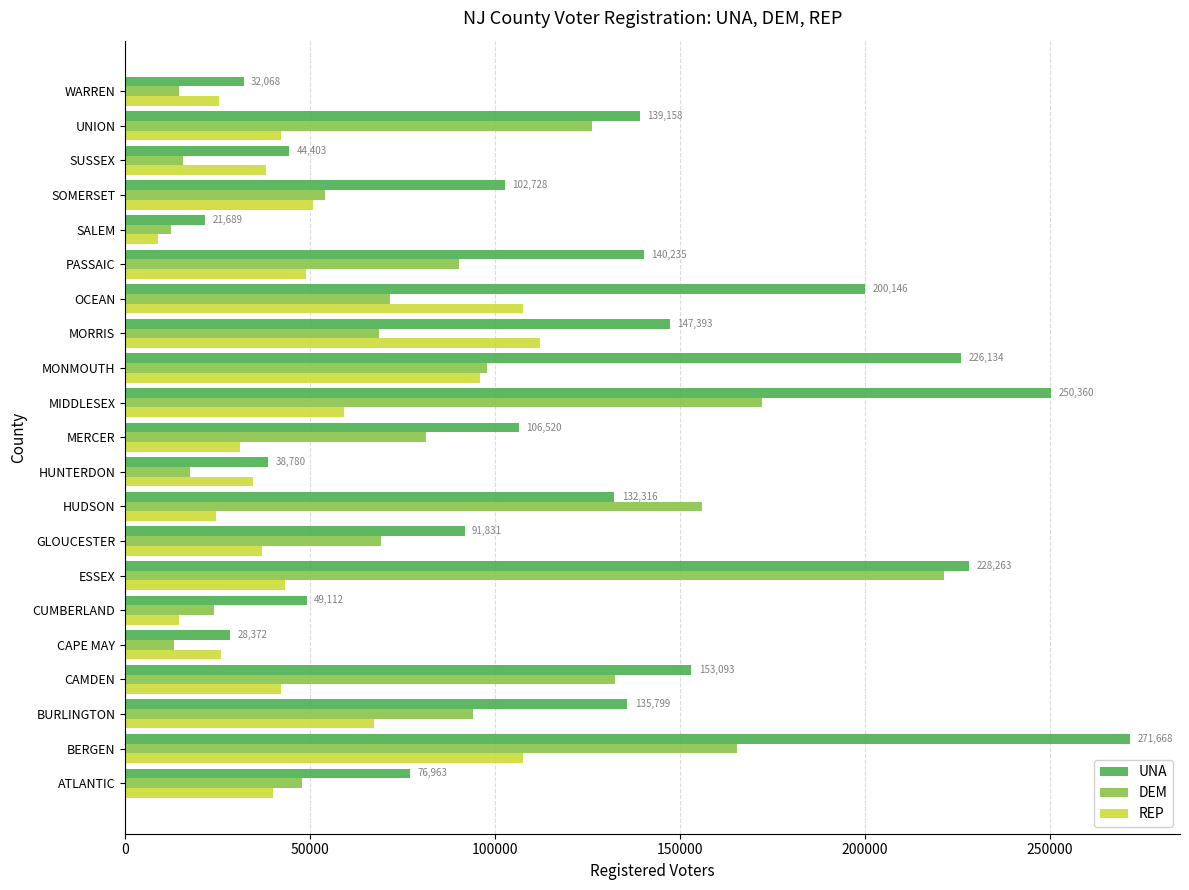

Read the REP value at SALEM.

8957